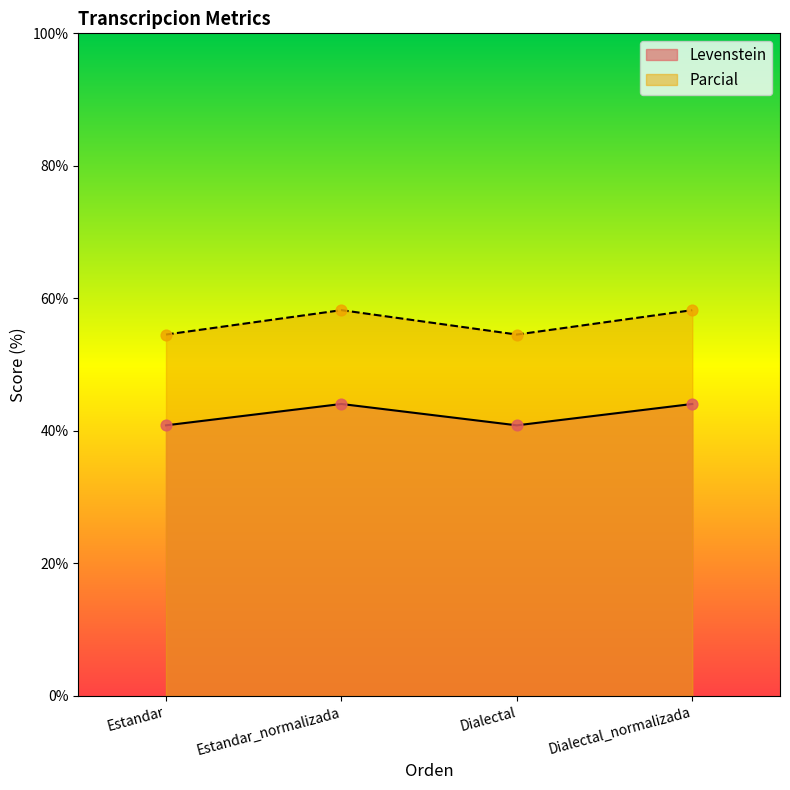

At how many categories does at least one series exceed 56?

2